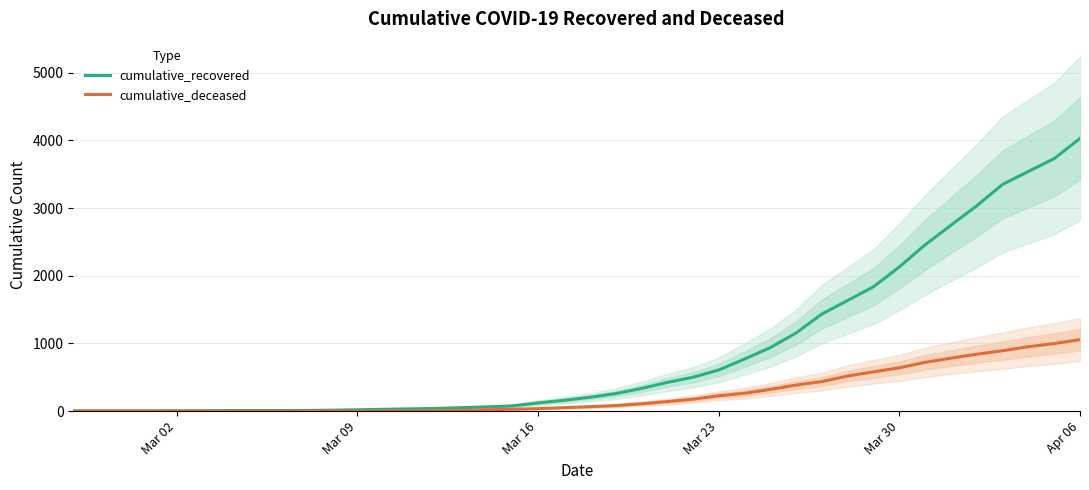

What is the maximum value for cumulative_deceased?

1056